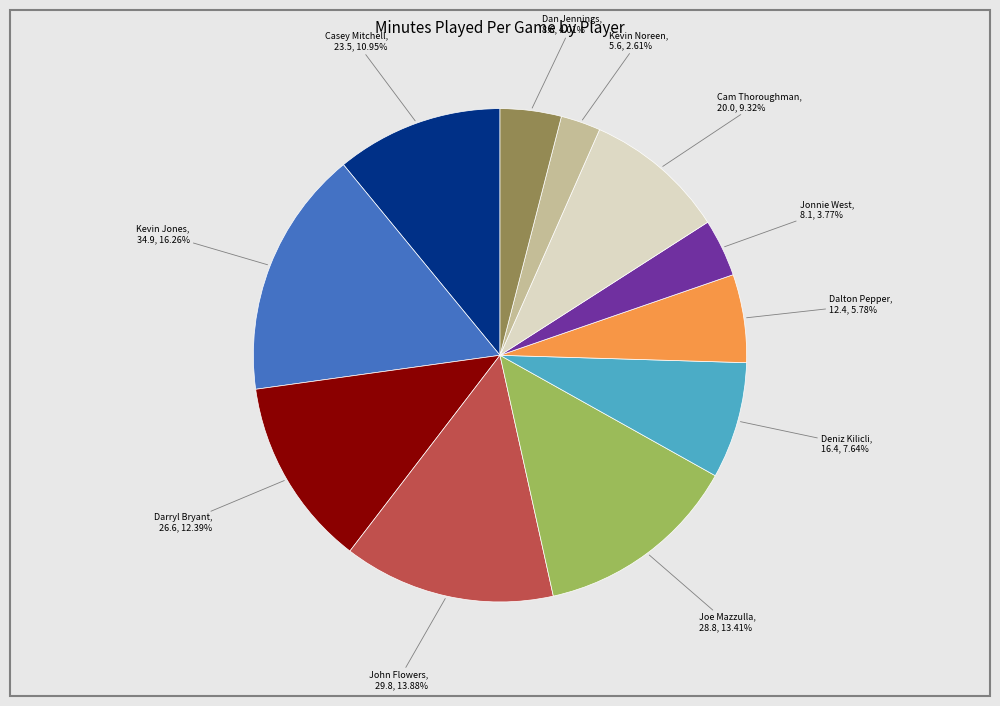

Which slice is the largest?

Kevin Jones